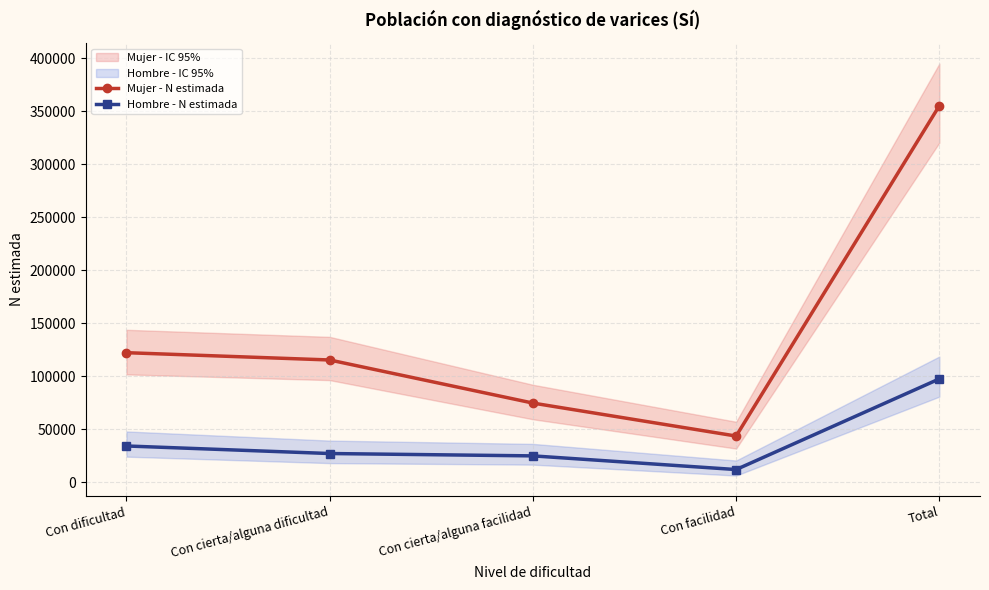

Reading left to right, what are all the values shown in this chart?

Mujer - N estimada: Con dificultad=122035	Con cierta/alguna dificultad=115154	Con cierta/alguna facilidad=74491	Con facilidad=43380	Total=355060
Hombre - N estimada: Con dificultad=34011	Con cierta/alguna dificultad=26886	Con cierta/alguna facilidad=24667	Con facilidad=11767	Total=97331